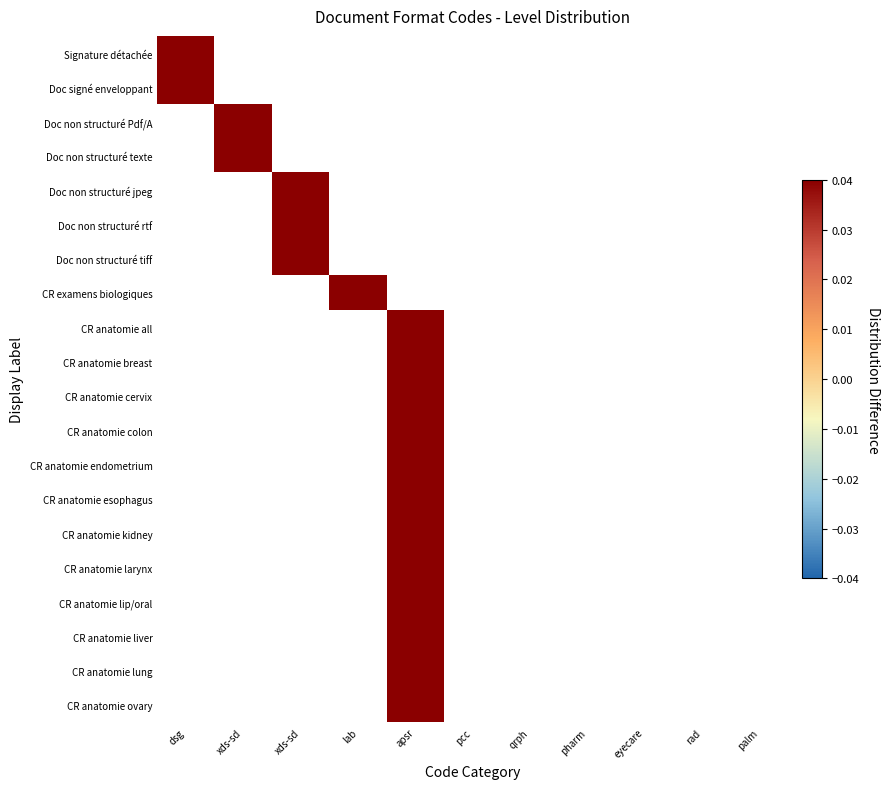

Rank the series at xds-sd from lowest to highest value.

Signature détachée, Doc signé enveloppant, Doc non structuré Pdf/A, Doc non structuré texte, Doc non structuré jpeg, Doc non structuré rtf, Doc non structuré tiff, CR examens biologiques, CR anatomie all, CR anatomie breast, CR anatomie cervix, CR anatomie colon, CR anatomie endometrium, CR anatomie esophagus, CR anatomie kidney, CR anatomie larynx, CR anatomie lip/oral, CR anatomie liver, CR anatomie lung, CR anatomie ovary